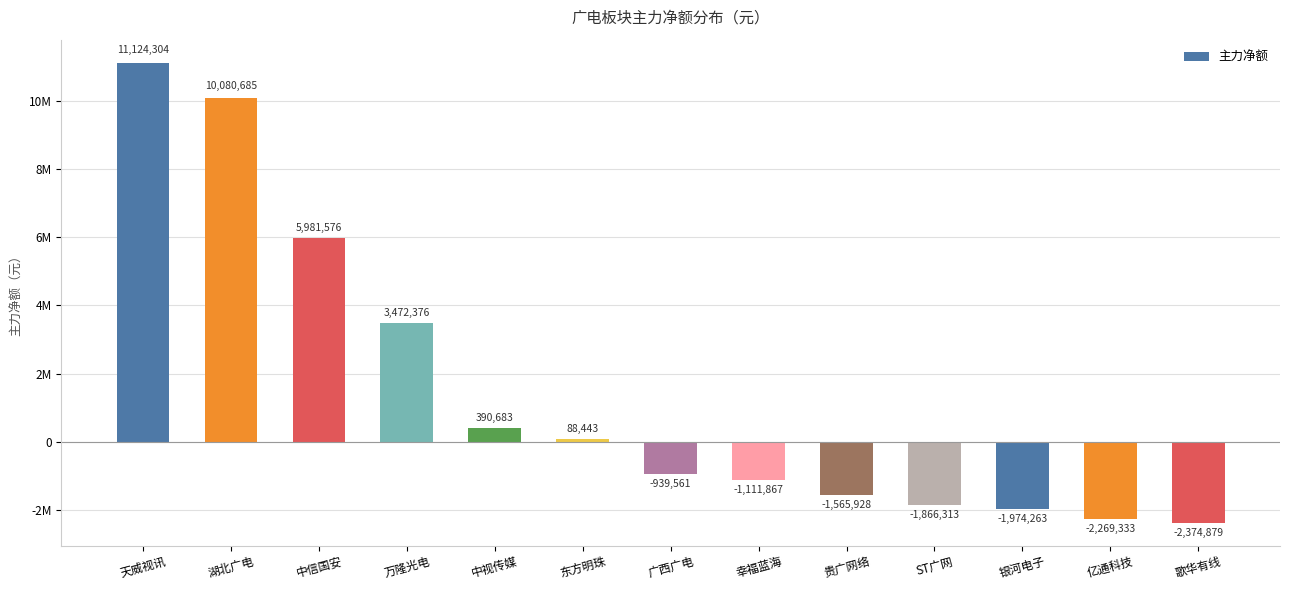

Are the bars horizontal?

No